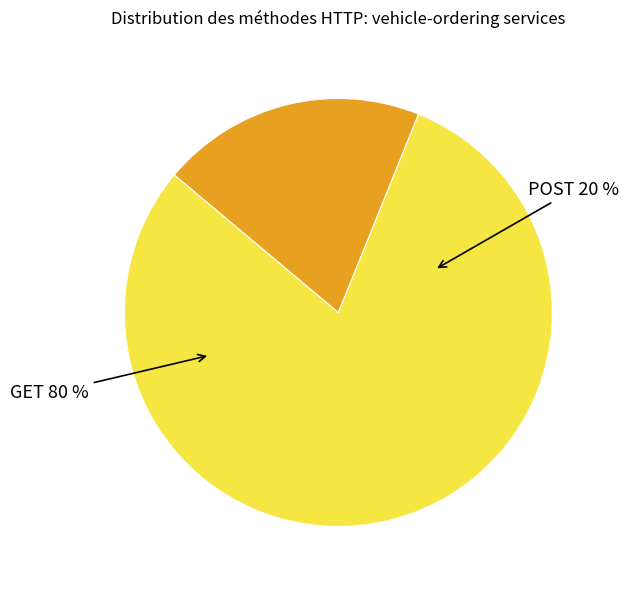

What percentage is the GET slice, to the nearest percent?

80%